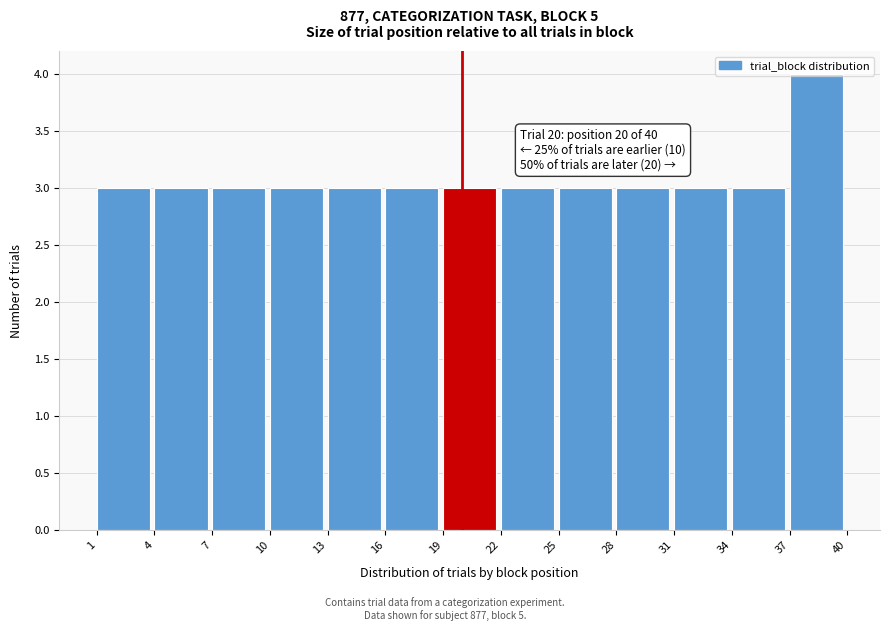

Over which range of the x-axis is the bar tallest?

37 to 40